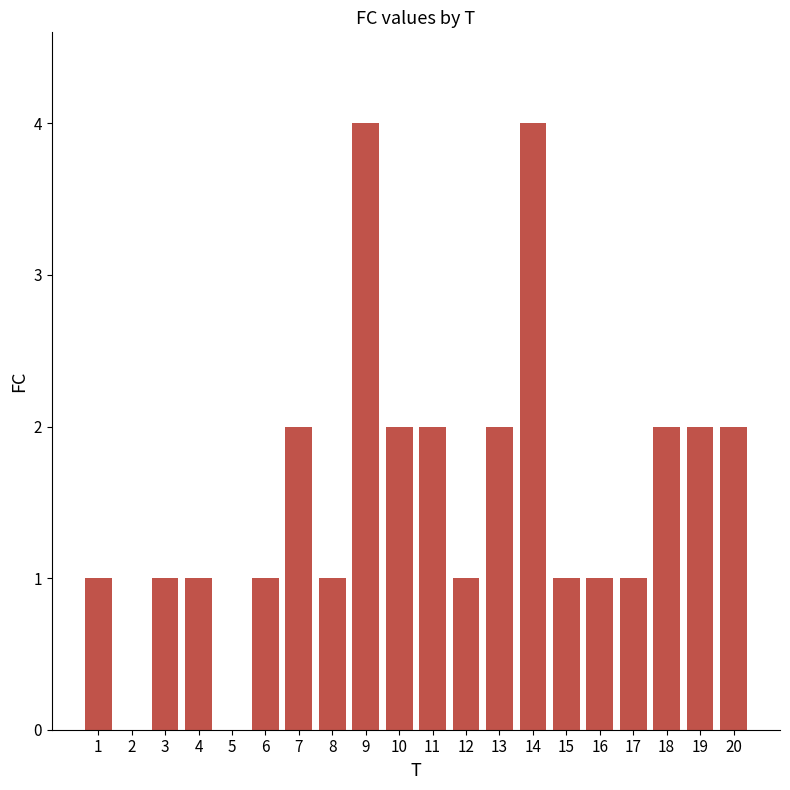

Read the value at 1.

1